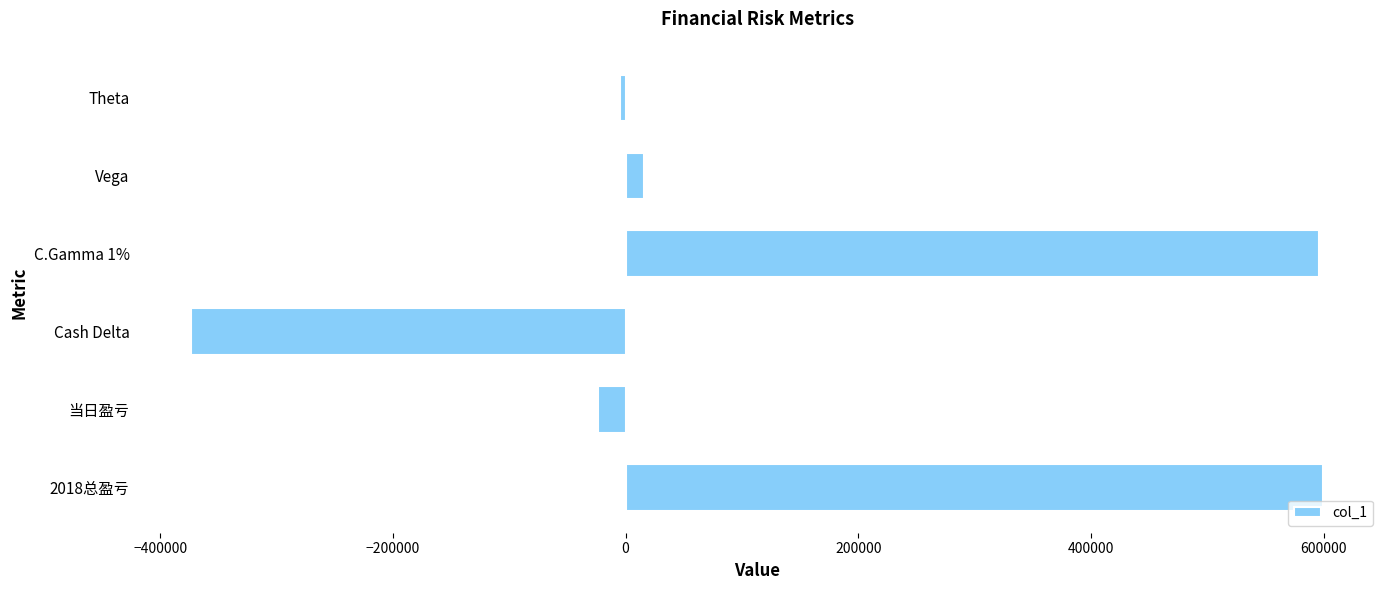

How many values are above zero?

3